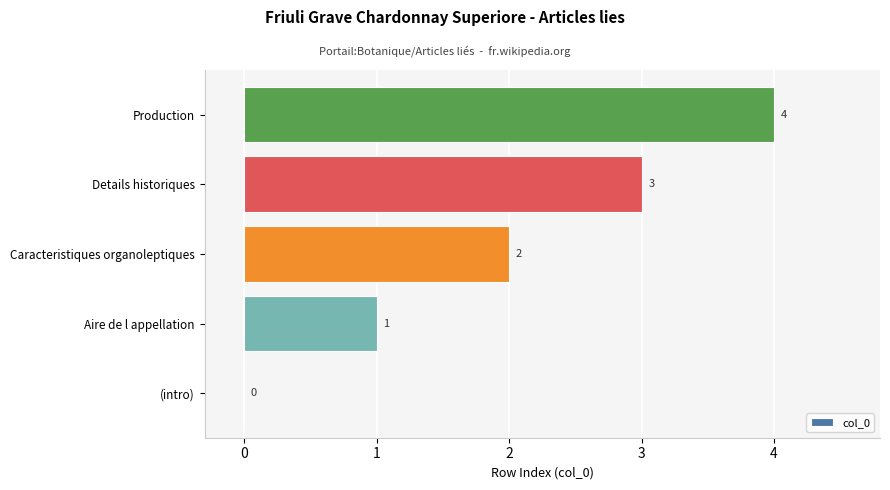

At which category does the chart reach its peak across all series?

Production